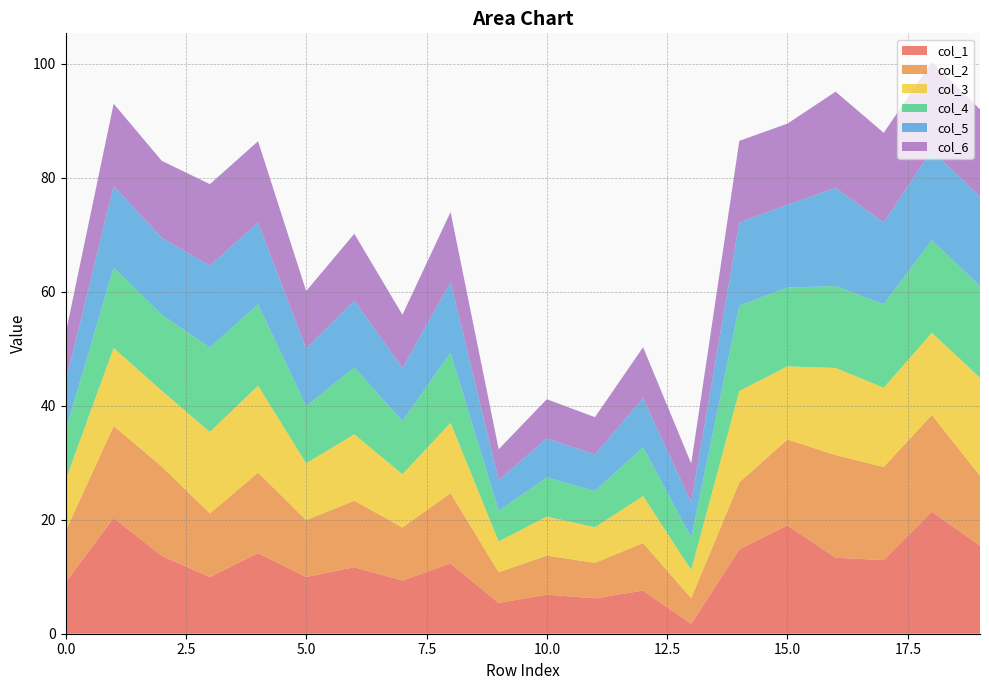

Reading left to right, what are all the values shown in this chart?

col_1: 0=9.0	1=20.3	2=13.7	3=9.9	4=14.1	5=10.0	6=11.7	7=9.3	8=12.3	9=5.4	10=6.9	11=6.2	12=7.6	13=1.7	14=14.8	15=19.0	16=13.3	17=12.9	18=21.4	19=15.5
col_2: 0=9.0	1=16.1	2=15.7	3=11.2	4=14.1	5=10.0	6=11.7	7=9.3	8=12.3	9=5.4	10=6.9	11=6.2	12=8.3	13=4.5	14=11.8	15=15.1	16=18.0	17=16.3	18=17.0	19=12.3
col_3: 0=9.0	1=13.7	2=13.3	3=14.3	4=15.3	5=10.0	6=11.7	7=9.3	8=12.3	9=5.4	10=6.9	11=6.2	12=8.2	13=4.9	14=16.0	15=12.8	16=15.3	17=13.9	18=14.4	19=17.2
col_4: 0=8.7	1=14.1	2=13.3	3=14.8	4=14.3	5=10.0	6=11.7	7=9.3	8=12.3	9=5.4	10=6.9	11=6.4	12=8.6	13=5.7	14=15.0	15=13.8	16=14.4	17=14.7	18=16.2	19=16.1
col_5: 0=8.5	1=14.3	2=13.5	3=14.4	4=14.3	5=10.1	6=11.7	7=9.3	8=12.3	9=5.4	10=6.9	11=6.4	12=8.6	13=6.1	14=14.6	15=14.5	16=17.2	17=14.3	18=15.8	19=15.6
col_6: 0=8.5	1=14.4	2=13.5	3=14.3	4=14.3	5=10.1	6=11.7	7=9.3	8=12.3	9=5.4	10=6.9	11=6.6	12=8.9	13=6.8	14=14.3	15=14.2	16=16.9	17=15.7	18=15.5	19=15.4